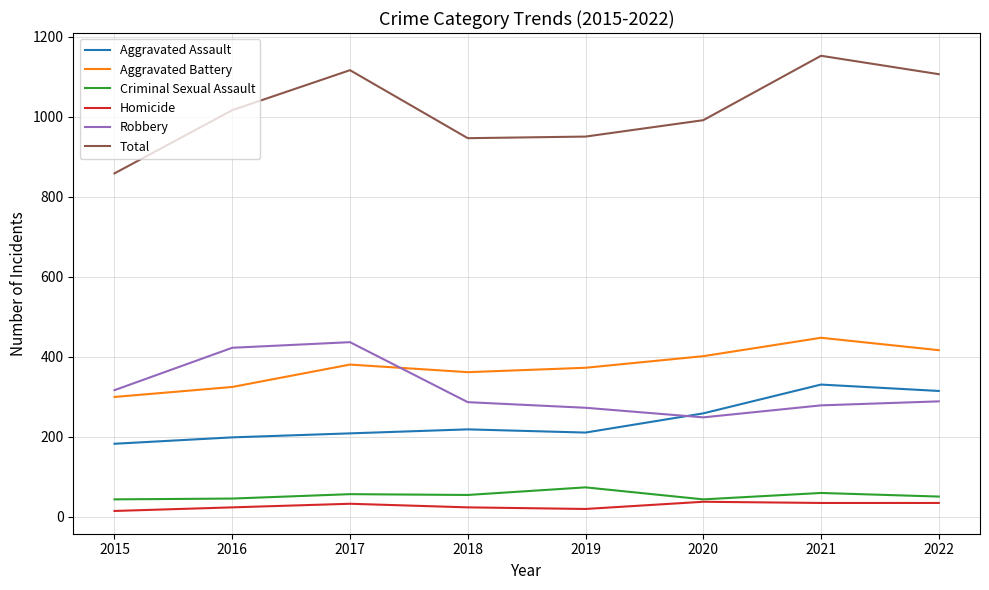

What is the total value across all series at 2021?

2306